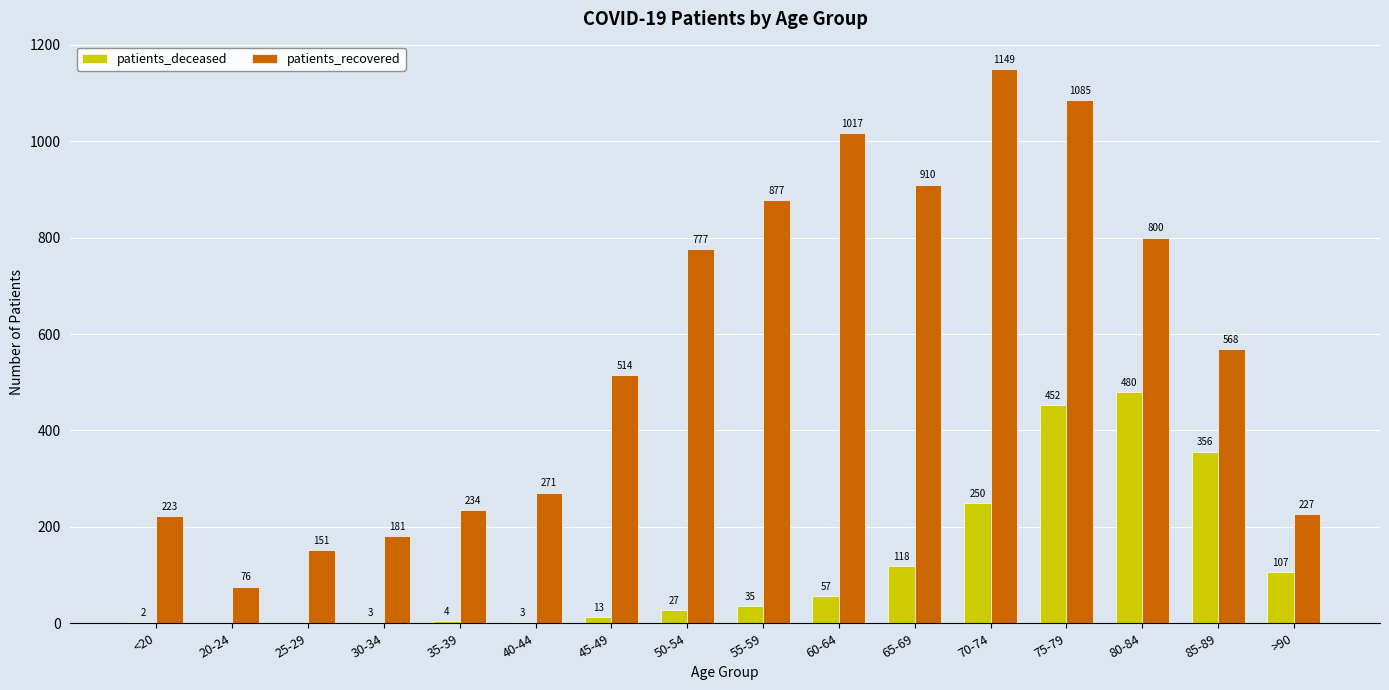

Which series has the widest spread of values?

patients_recovered